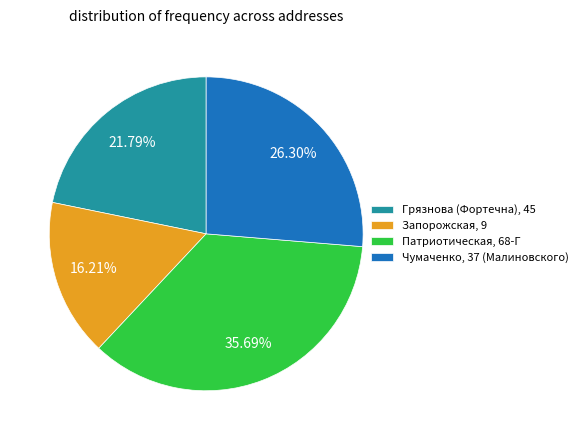

Which category has the smallest portion of the pie?

Запорожская, 9